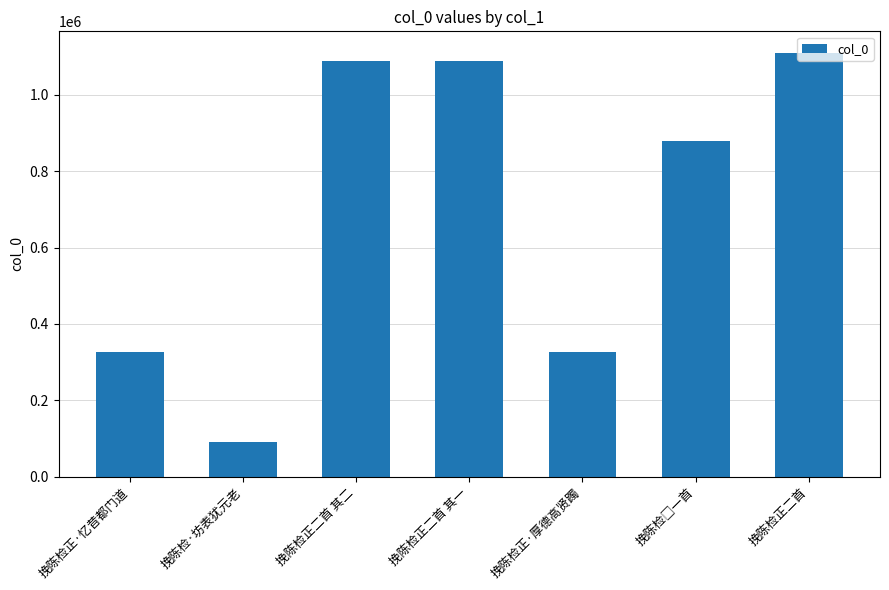

What value does the data have at 挽陈检正二首, to the nearest 10?

1110880